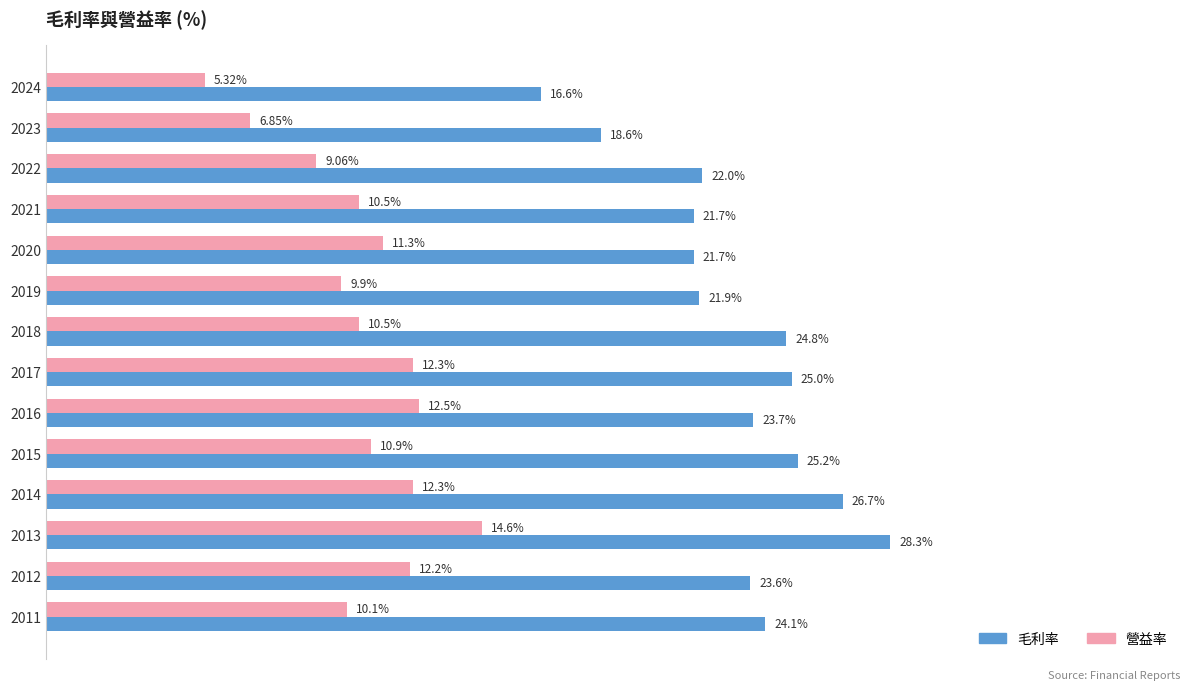

Which series has the largest total across all categories?

毛利率